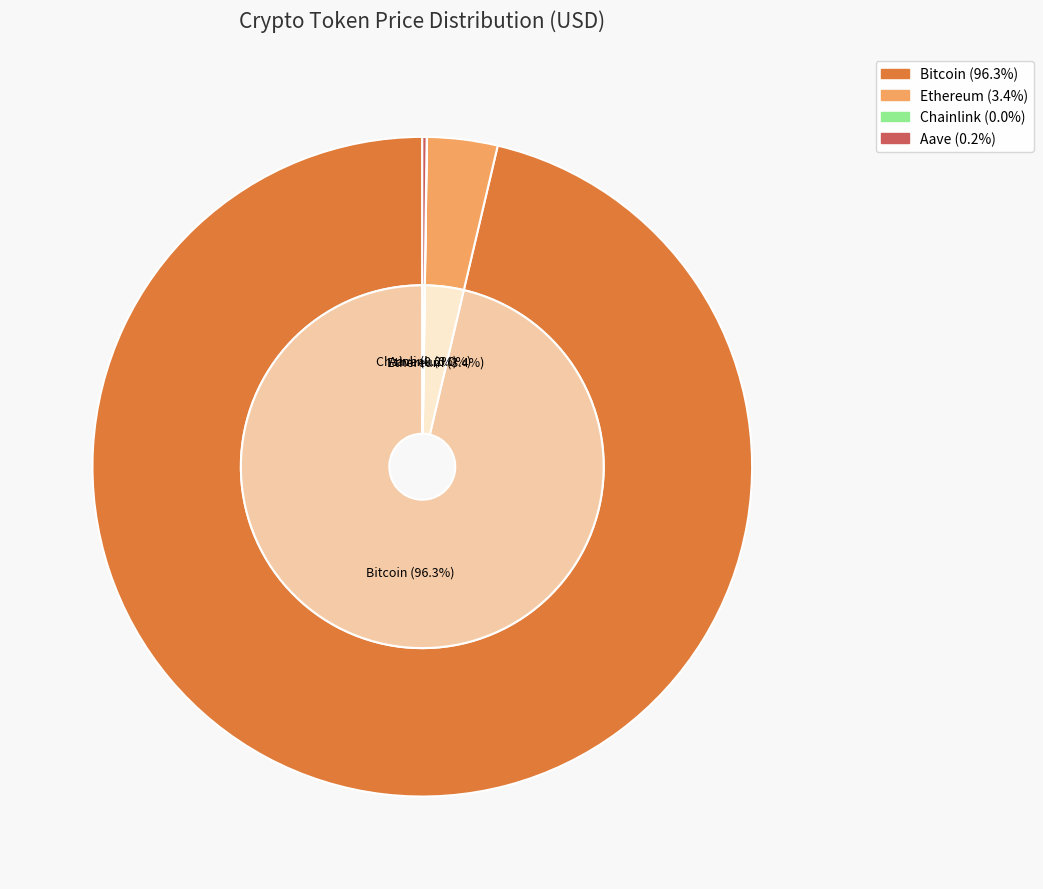

Does Ethereum represent more than half of the total?

No